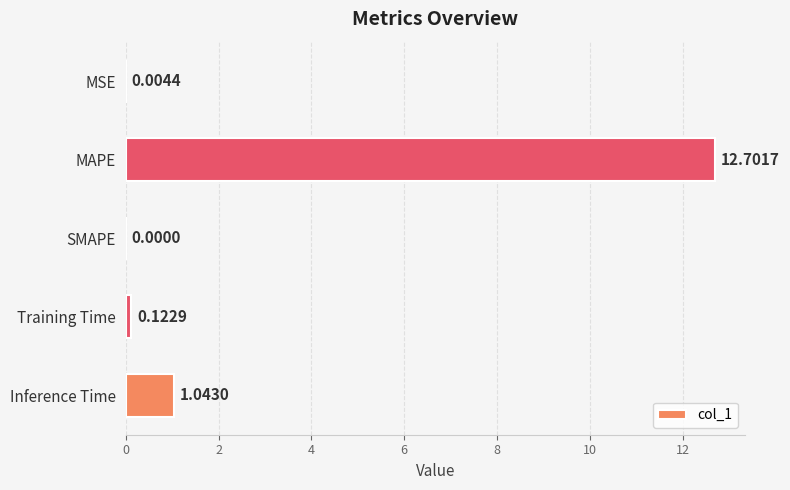

What is the change in value from MSE to Training Time?

+0.1